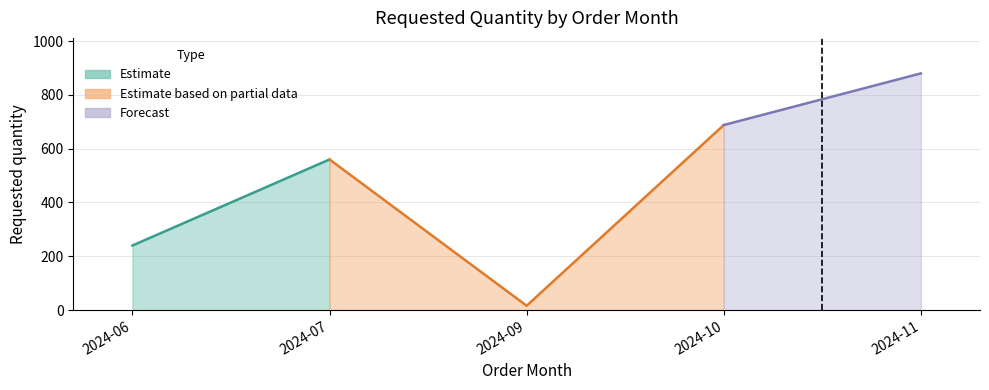

What is the sum of the values at 2024-10 and 2024-07?

1248